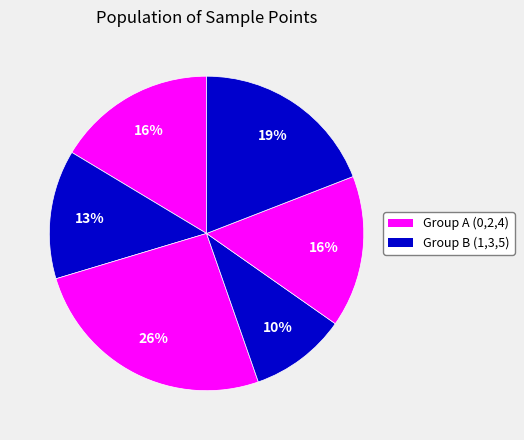

Is there any slice that represents more than half of the pie?

No